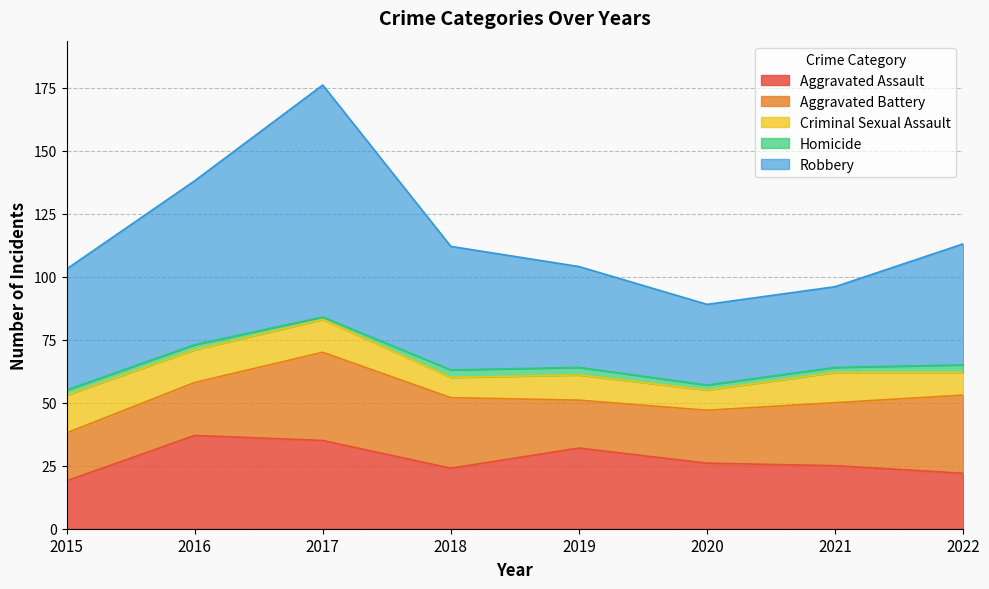

Where is Homicide nearest to the value 2?

2015